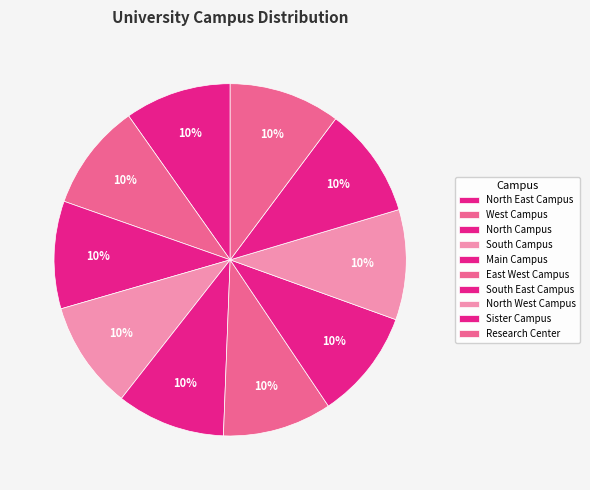

Rank the categories by value from lowest to highest.

North East Campus, West Campus, North Campus, South Campus, Main Campus, East West Campus, South East Campus, North West Campus, Sister Campus, Research Center